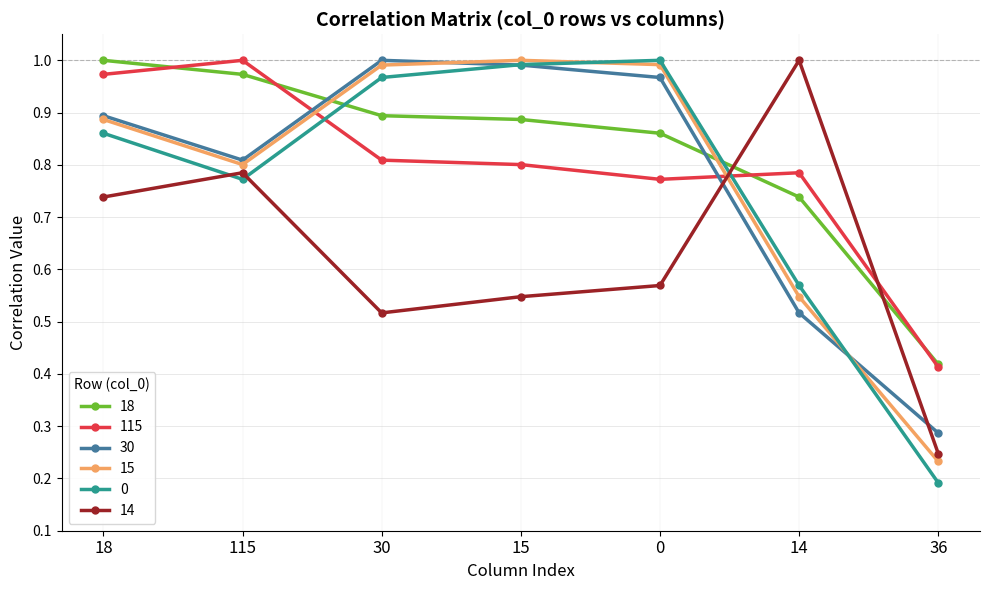

At which category is the sum across all series the highest?

18